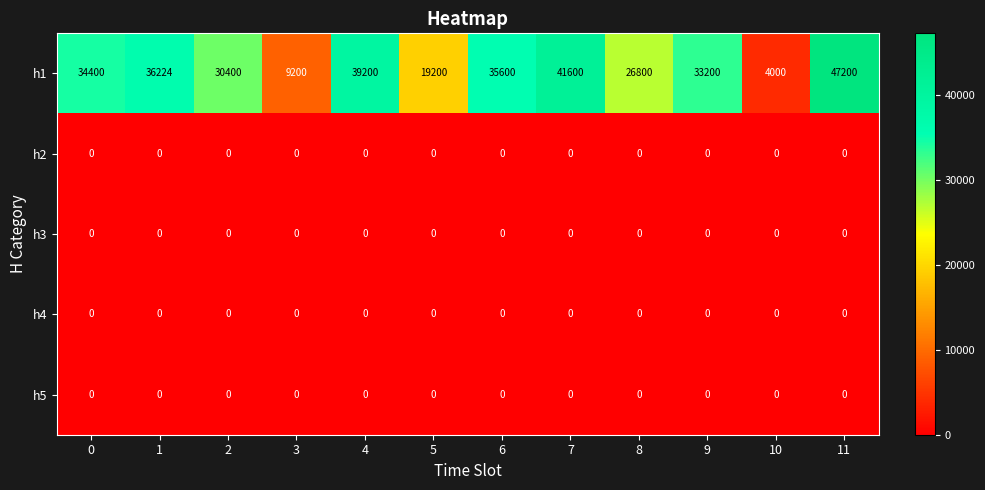

What is the total value across all series at 9?

33200